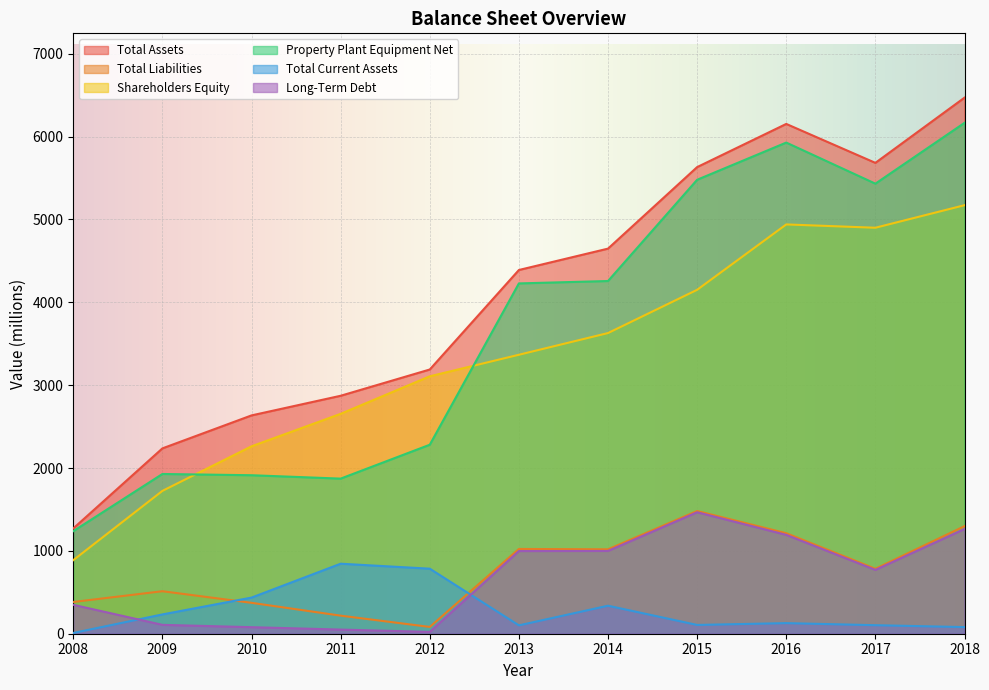

List the labels in order of Total Liabilities value, smallest first.

2012, 2011, 2010, 2008, 2009, 2017, 2014, 2013, 2016, 2018, 2015